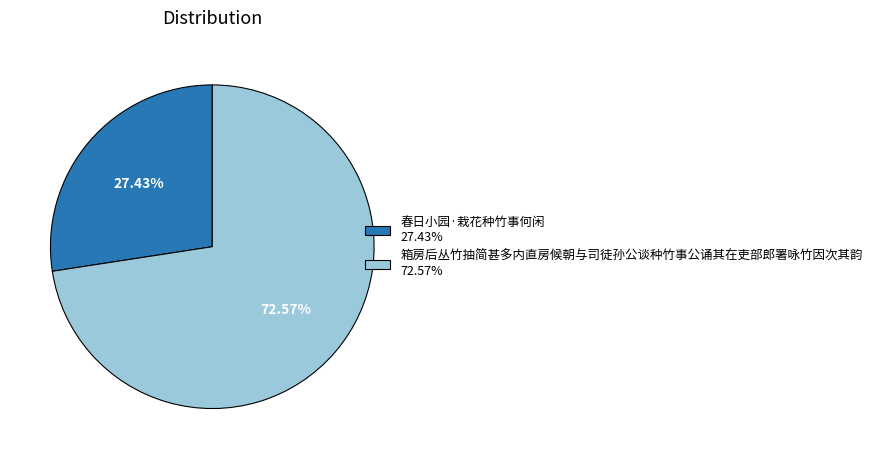

How many slices are in this pie chart?

2